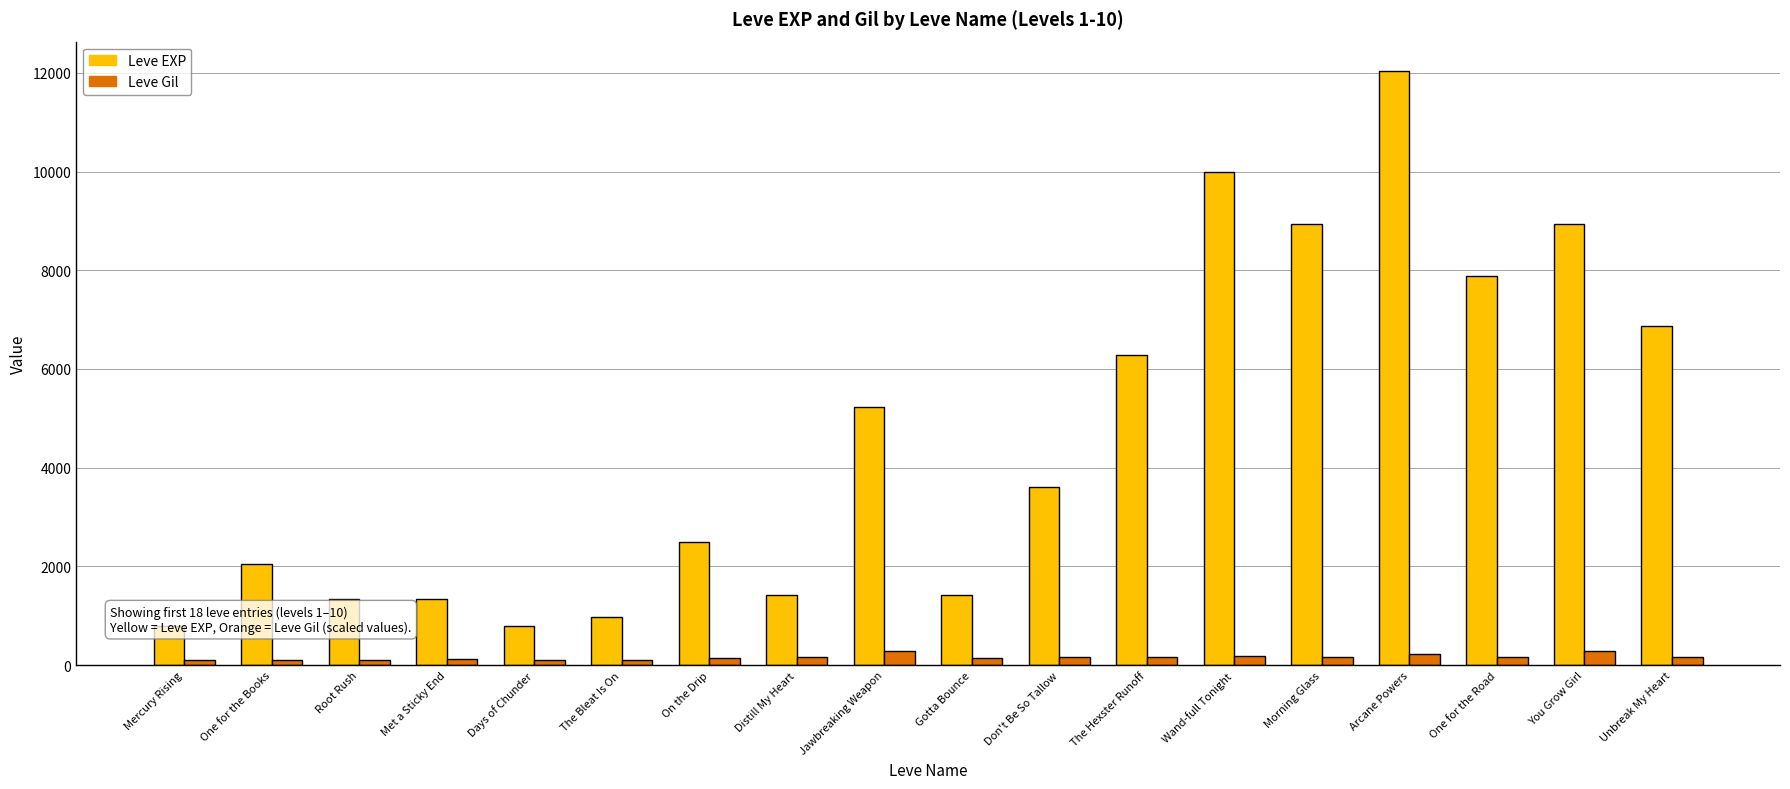

What is the label of the 10th bar from the left?

Gotta Bounce